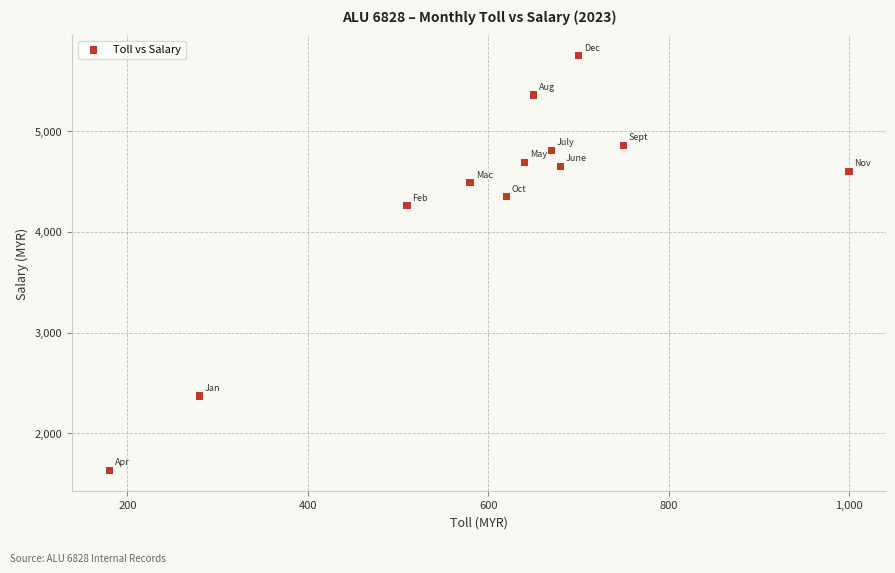

What is the range of X values (max minus min)?

820